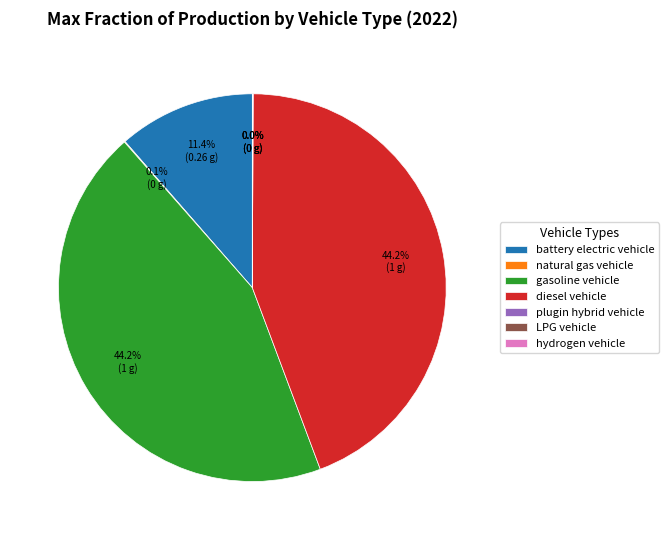

Is there a majority slice in this chart?

No